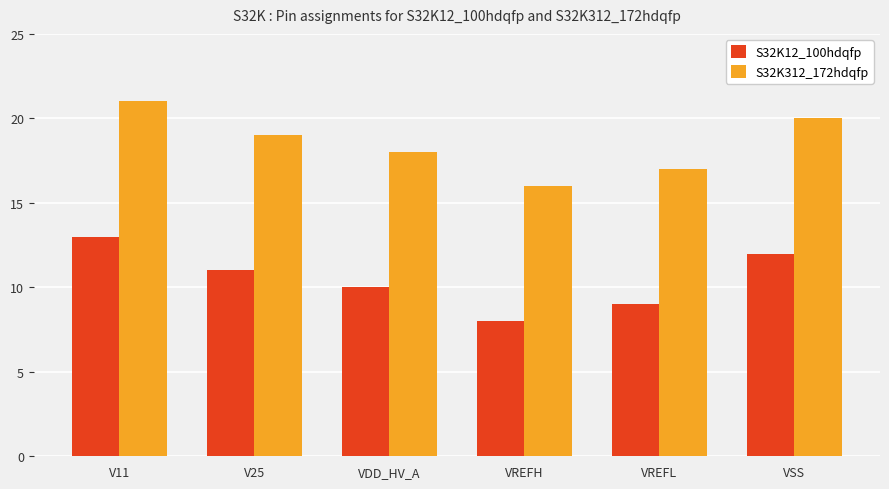

Where is S32K312_172hdqfp nearest to the value 18?

VDD_HV_A